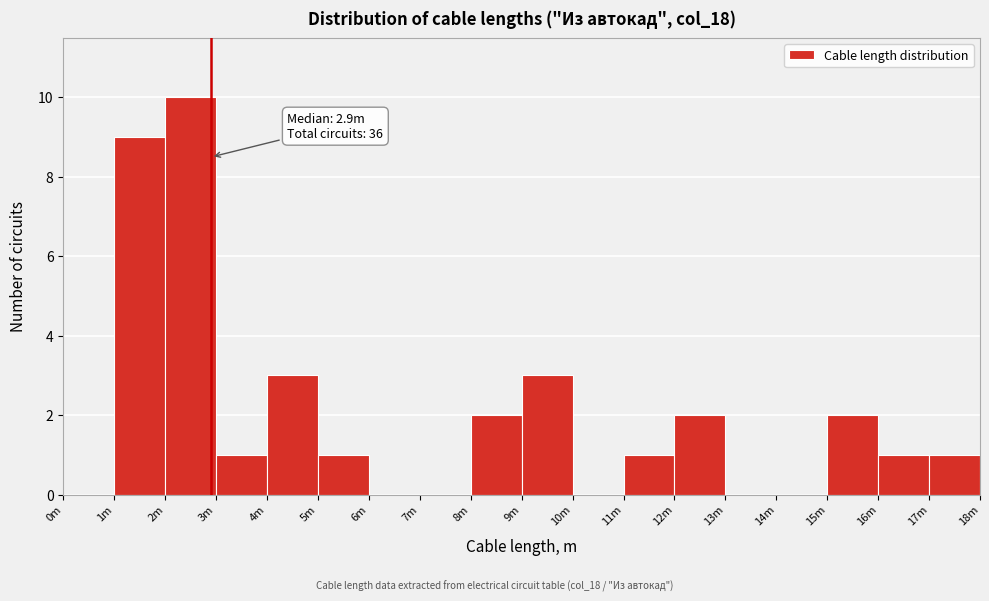

Reading right to left, extract all data points from this chart.

17m=1	16m=1	15m=2	14m=0	13m=0	12m=2	11m=1	10m=0	9m=3	8m=2	7m=0	6m=0	5m=1	4m=3	3m=1	2m=10	1m=9	0m=0